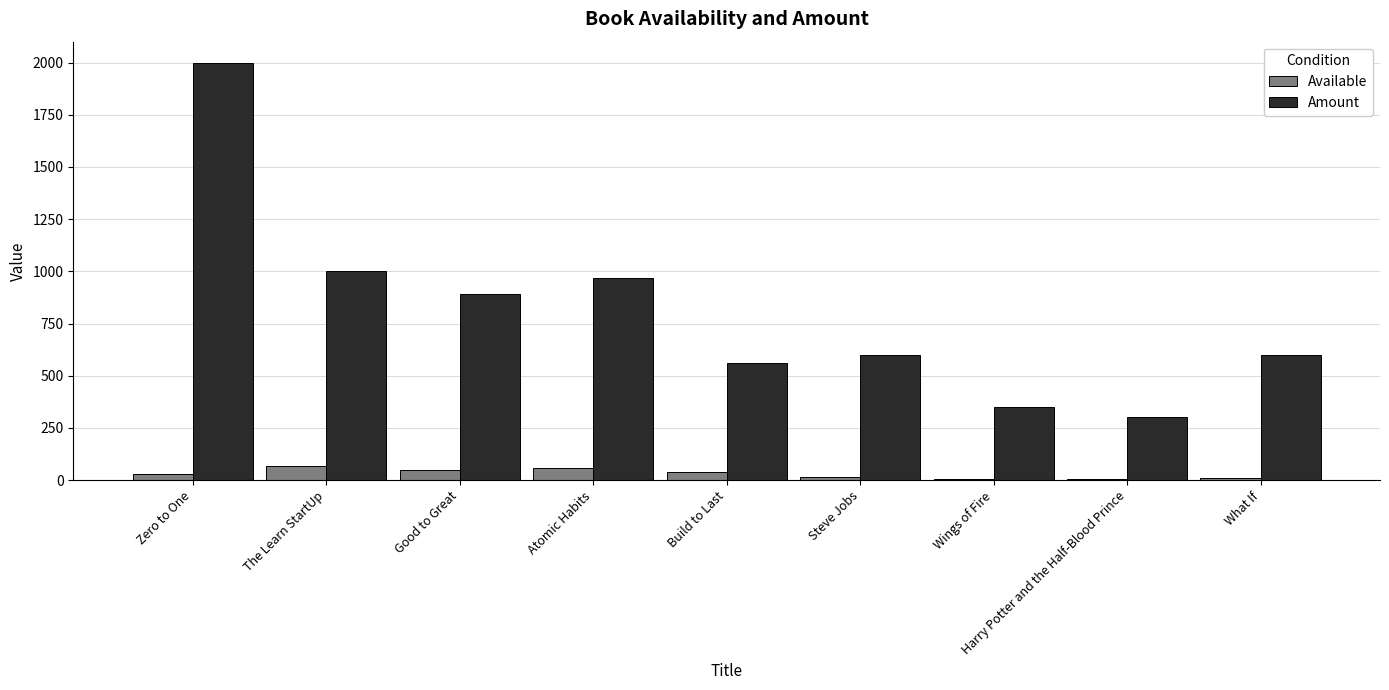

Is it true that Available equals 8 at What If?

True